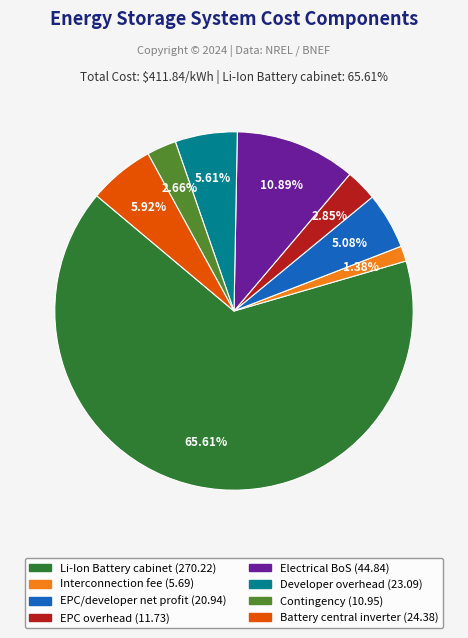

To the nearest percent, what percentage of the pie is Electrical BoS?

11%